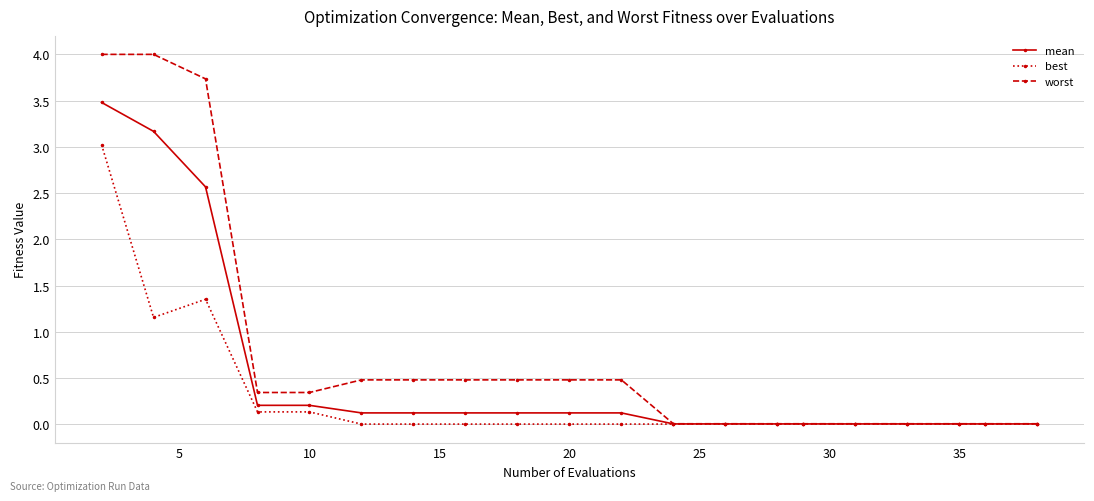

What is the value of the mean point at the 8th from the left?

0.1